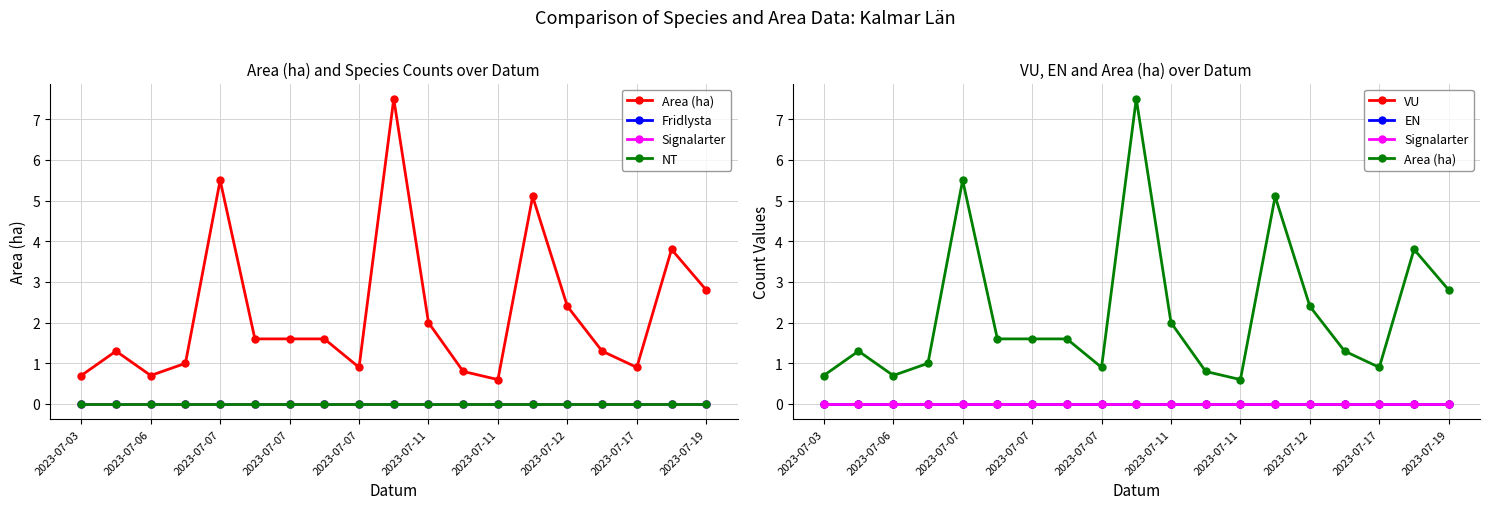

At which label does NT reach its peak?

2023-07-03